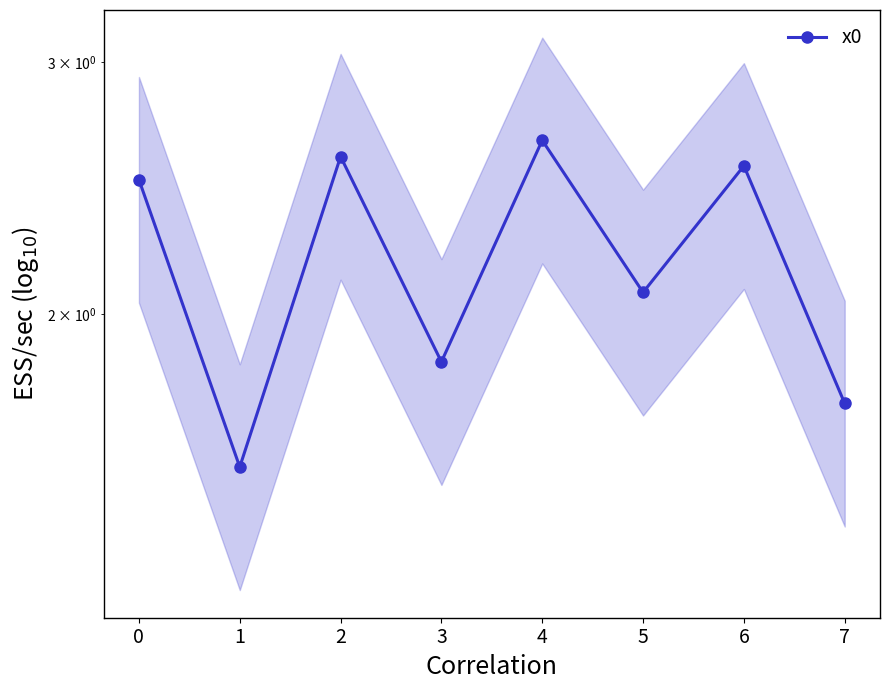

Where is the data nearest to the value 2?

5